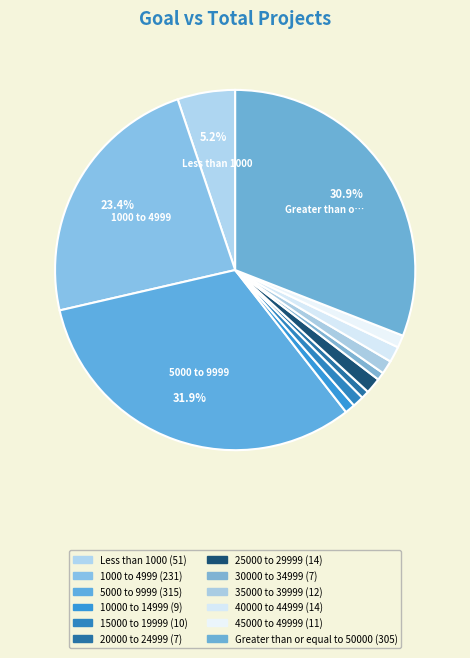

Count the number of slices in the pie.

12